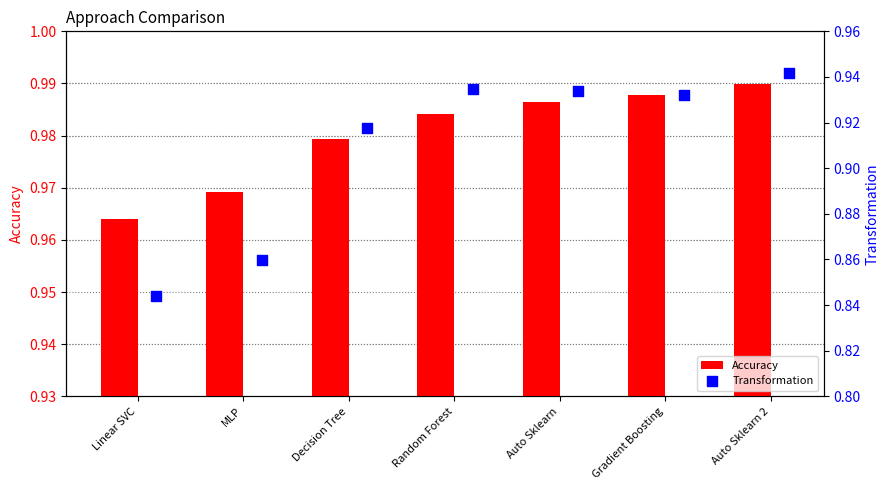

What are all the series names shown in the legend?

Accuracy, Transformation